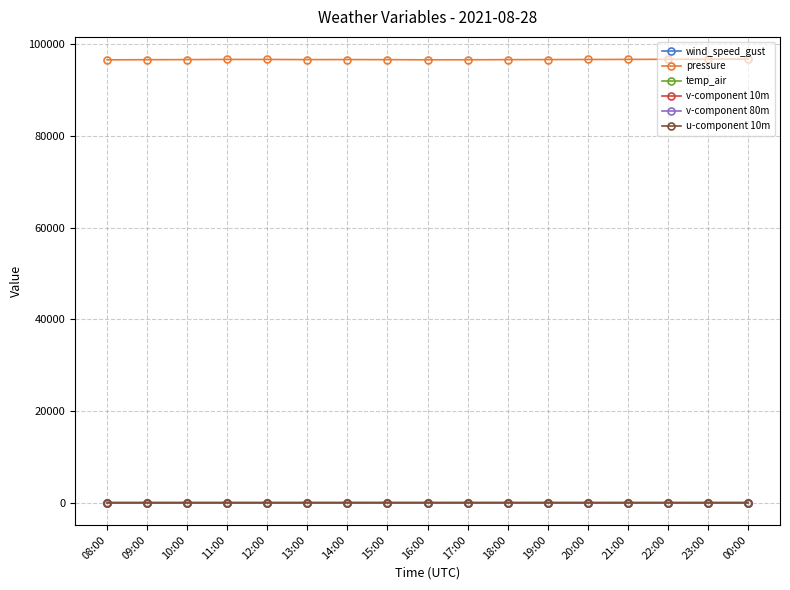

What is the value of the v-component 10m point at the 8th from the left?

0.5